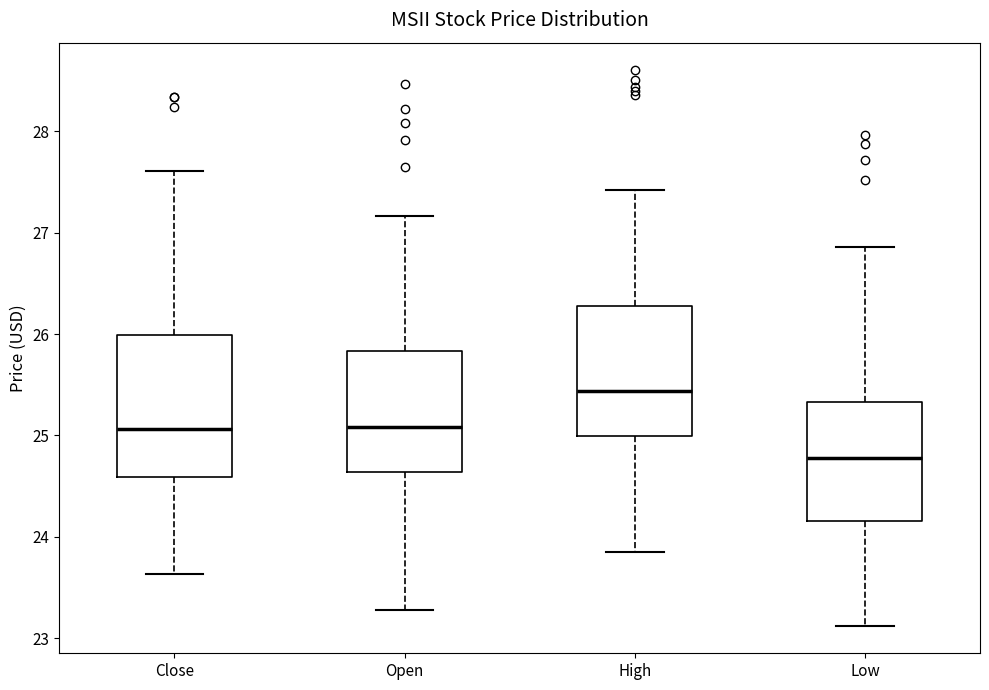

Where does the lower whisker of the box for Open end on the y-axis? The values are not printed on the chart, so give them approximately, as read against the axis.

23.3